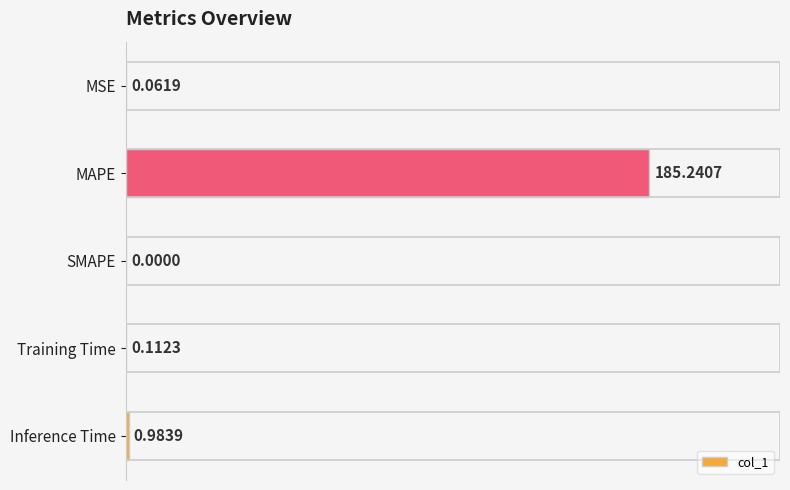

What is the change in value from MAPE to Inference Time?

-184.3